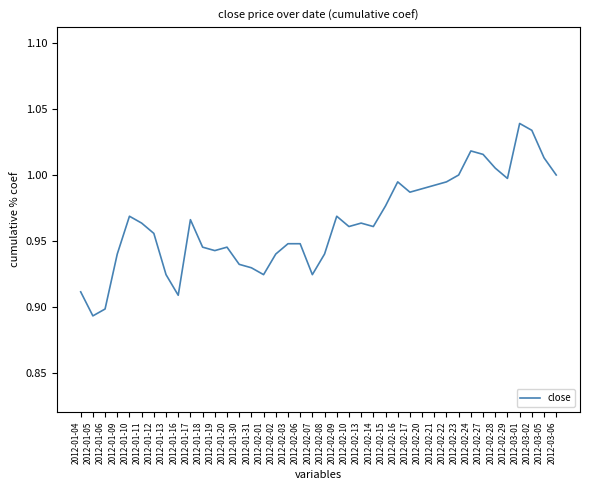

What position from the left is 2012-02-07?

20